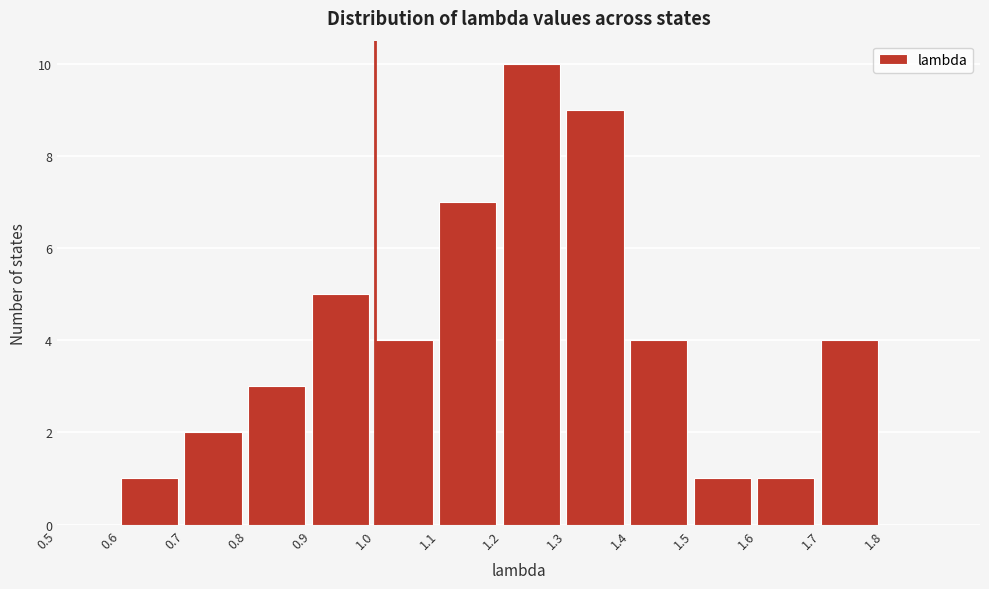

Reading left to right, list every bar in this chart as the range it spans on the x-axis followed by its height. The values are not printed on the chart, so give them approximately, as read against the axis.

0.5 to 0.6: 0
0.6 to 0.7: 1
0.7 to 0.8: 2
0.8 to 0.9: 3
0.9 to 1.0: 5
1.0 to 1.1: 4
1.1 to 1.2: 7
1.2 to 1.3: 10
1.3 to 1.4: 9
1.4 to 1.5: 4
1.5 to 1.6: 1
1.6 to 1.7: 1
1.7 to 1.8: 4
1.8 to 1.9: 0